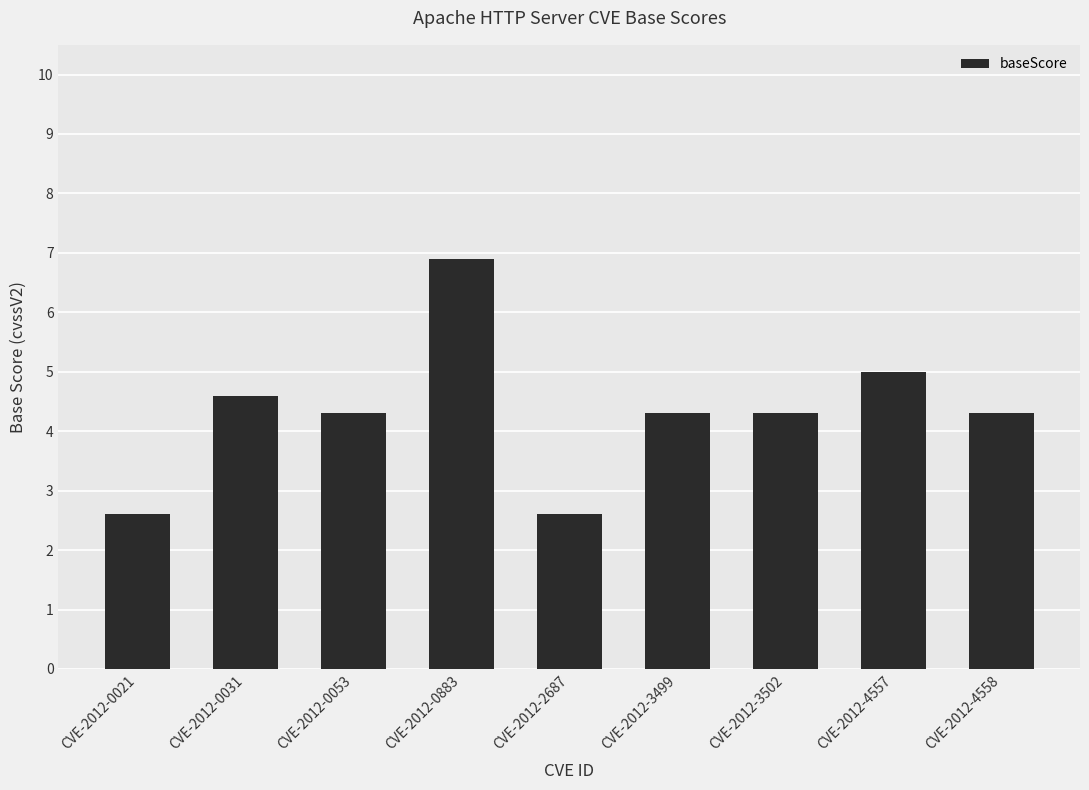

What is the greatest value displayed?

6.9